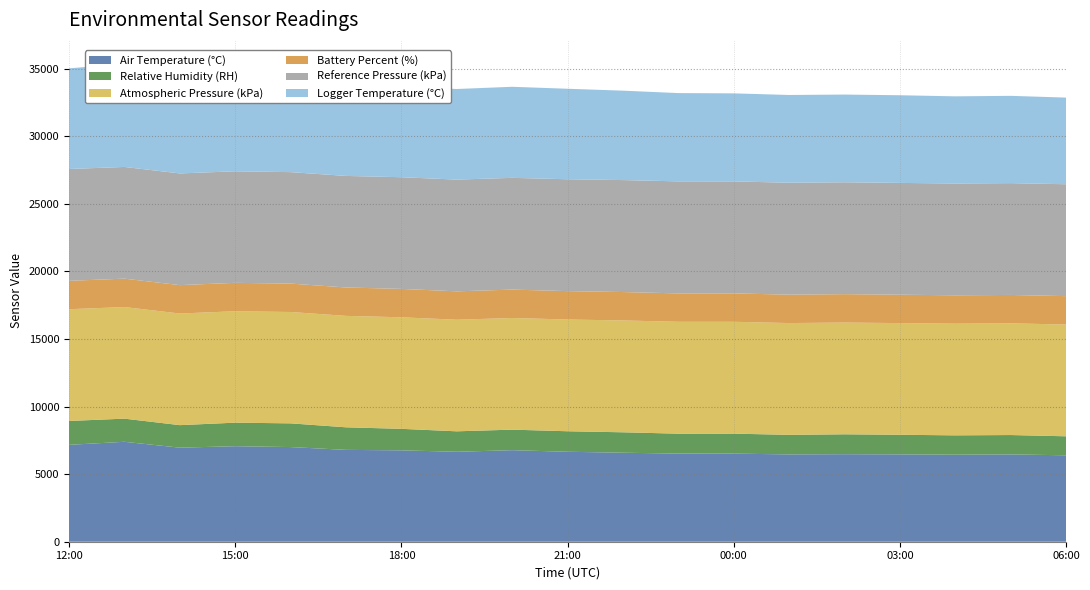

Reading left to right, list all the values displayed in this chart.

Air Temperature (°C): 2025-01-25 12:00=7167	2025-01-25 13:00=7392	2025-01-25 14:00=6957	2025-01-25 15:00=7066	2025-01-25 16:00=7002	2025-01-25 17:00=6794	2025-01-25 18:00=6759	2025-01-25 19:00=6654	2025-01-25 20:00=6772	2025-01-25 21:00=6654	2025-01-25 22:00=6584	2025-01-25 23:00=6519	2025-01-26 00:00=6515	2025-01-26 01:00=6460	2025-01-26 02:00=6475	2025-01-26 03:00=6461	2025-01-26 04:00=6438	2025-01-26 05:00=6459	2025-01-26 06:00=6393
Relative Humidity (RH): 2025-01-25 12:00=1766	2025-01-25 13:00=1712	2025-01-25 14:00=1667	2025-01-25 15:00=1741	2025-01-25 16:00=1754	2025-01-25 17:00=1670	2025-01-25 18:00=1592	2025-01-25 19:00=1513	2025-01-25 20:00=1519	2025-01-25 21:00=1518	2025-01-25 22:00=1511	2025-01-25 23:00=1474	2025-01-26 00:00=1480	2025-01-26 01:00=1446	2025-01-26 02:00=1472	2025-01-26 03:00=1451	2025-01-26 04:00=1431	2025-01-26 05:00=1433	2025-01-26 06:00=1406
Atmospheric Pressure (kPa): 2025-01-25 12:00=8266	2025-01-25 13:00=8256	2025-01-25 14:00=8257	2025-01-25 15:00=8243	2025-01-25 16:00=8238	2025-01-25 17:00=8243	2025-01-25 18:00=8251	2025-01-25 19:00=8255	2025-01-25 20:00=8259	2025-01-25 21:00=8266	2025-01-25 22:00=8274	2025-01-25 23:00=8277	2025-01-26 00:00=8275	2025-01-26 01:00=8269	2025-01-26 02:00=8266	2025-01-26 03:00=8260	2025-01-26 04:00=8260	2025-01-26 05:00=8262	2025-01-26 06:00=8268
Battery Percent (%): 2025-01-25 12:00=2100	2025-01-25 13:00=2100	2025-01-25 14:00=2100	2025-01-25 15:00=2100	2025-01-25 16:00=2100	2025-01-25 17:00=2100	2025-01-25 18:00=2100	2025-01-25 19:00=2100	2025-01-25 20:00=2100	2025-01-25 21:00=2100	2025-01-25 22:00=2100	2025-01-25 23:00=2100	2025-01-26 00:00=2100	2025-01-26 01:00=2100	2025-01-26 02:00=2100	2025-01-26 03:00=2100	2025-01-26 04:00=2100	2025-01-26 05:00=2100	2025-01-26 06:00=2100
Reference Pressure (kPa): 2025-01-25 12:00=8273	2025-01-25 13:00=8263	2025-01-25 14:00=8263	2025-01-25 15:00=8251	2025-01-25 16:00=8246	2025-01-25 17:00=8252	2025-01-25 18:00=8261	2025-01-25 19:00=8265	2025-01-25 20:00=8267	2025-01-25 21:00=8275	2025-01-25 22:00=8283	2025-01-25 23:00=8286	2025-01-26 00:00=8284	2025-01-26 01:00=8280	2025-01-26 02:00=8276	2025-01-26 03:00=8270	2025-01-26 04:00=8270	2025-01-26 05:00=8272	2025-01-26 06:00=8277
Logger Temperature (°C): 2025-01-25 12:00=7444	2025-01-25 13:00=7631	2025-01-25 14:00=7328	2025-01-25 15:00=7236	2025-01-25 16:00=7183	2025-01-25 17:00=6768	2025-01-25 18:00=6696	2025-01-25 19:00=6702	2025-01-25 20:00=6736	2025-01-25 21:00=6694	2025-01-25 22:00=6614	2025-01-25 23:00=6531	2025-01-26 00:00=6512	2025-01-26 01:00=6492	2025-01-26 02:00=6489	2025-01-26 03:00=6485	2025-01-26 04:00=6447	2025-01-26 05:00=6457	2025-01-26 06:00=6409